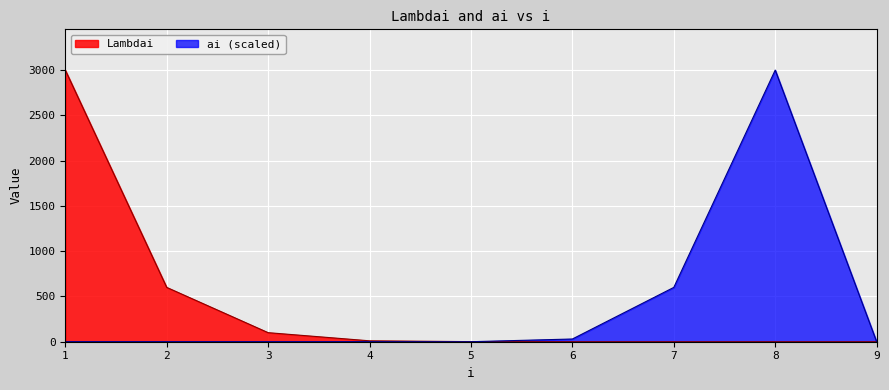

Between 4 and 6, which is larger?

4